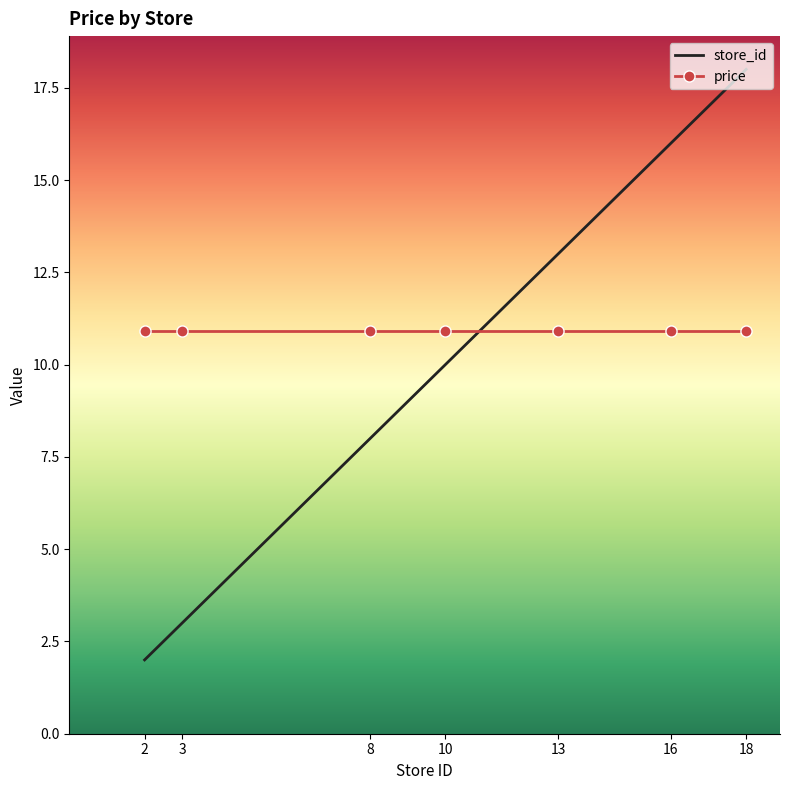

Reading left to right, extract all data points from this chart.

store_id: 2.0	3.0	8.0	10.0	13.0	16.0	18.0
price: 10.9	10.9	10.9	10.9	10.9	10.9	10.9